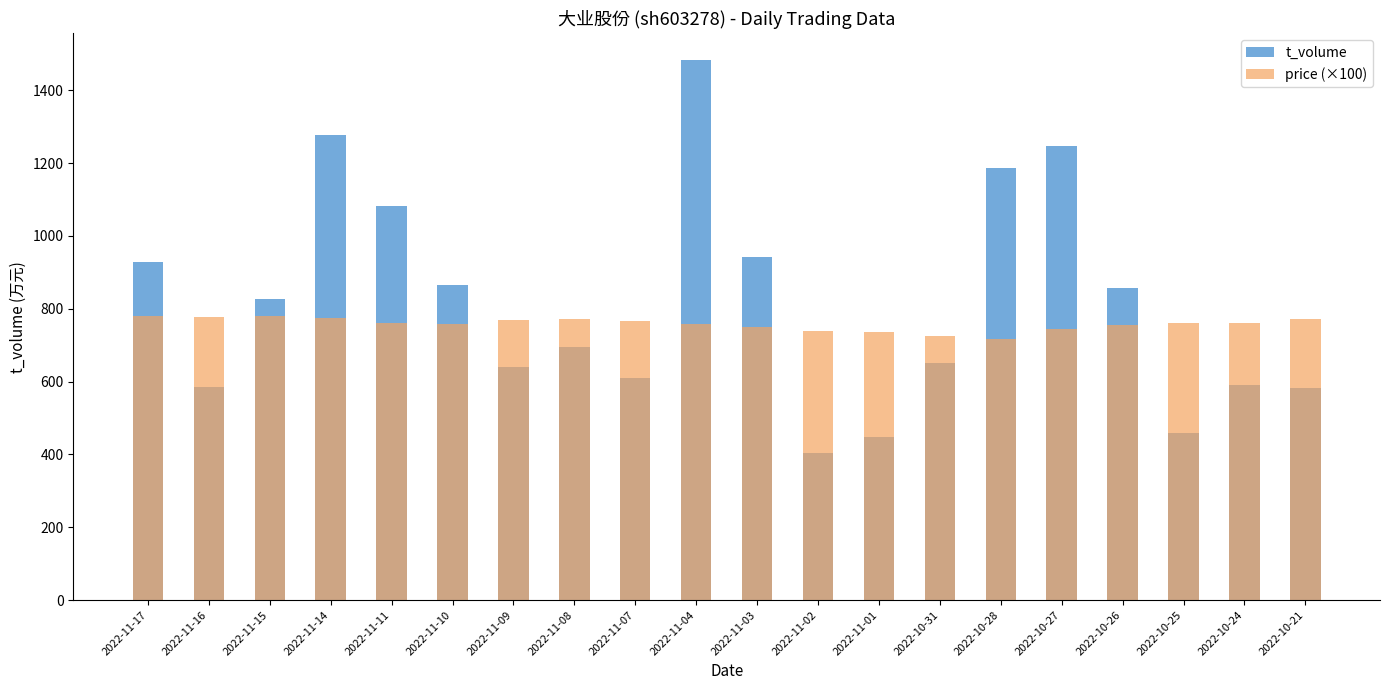

What is the maximum value shown in the chart?

1482